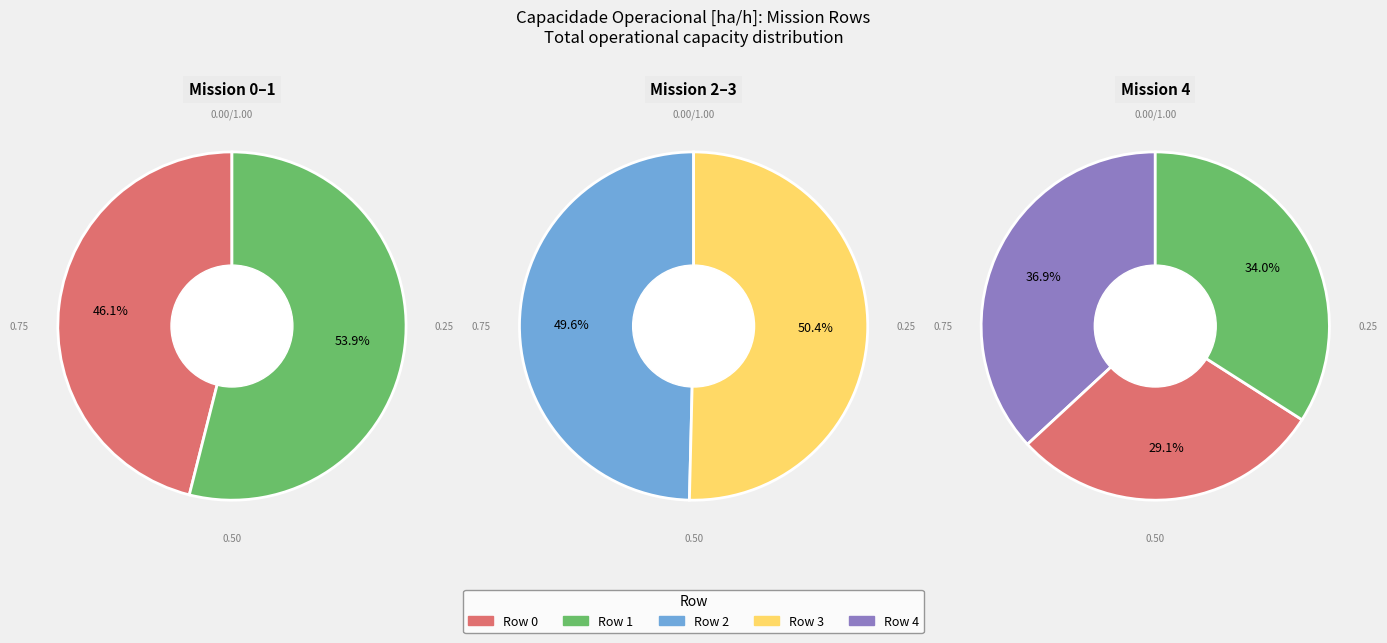

Count the number of slices in the pie.

5